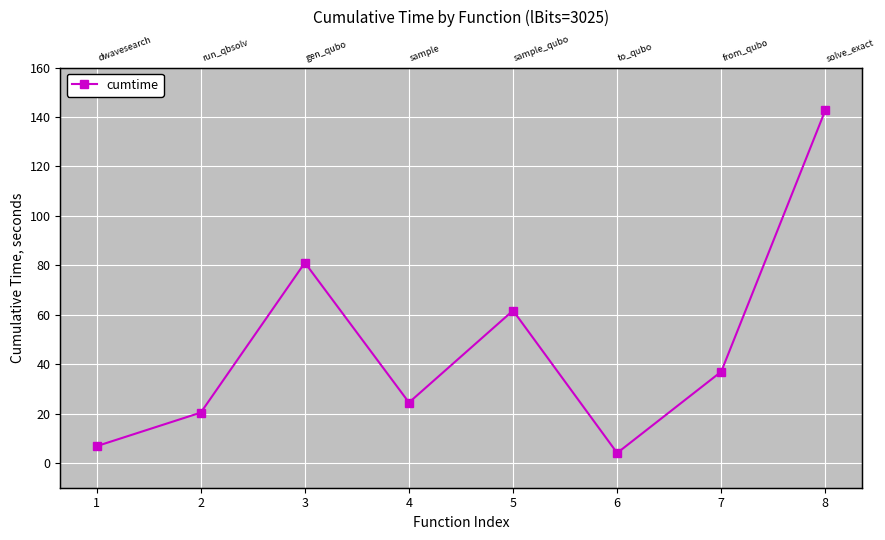

Is it true that the value at 6 is 4.1?

True